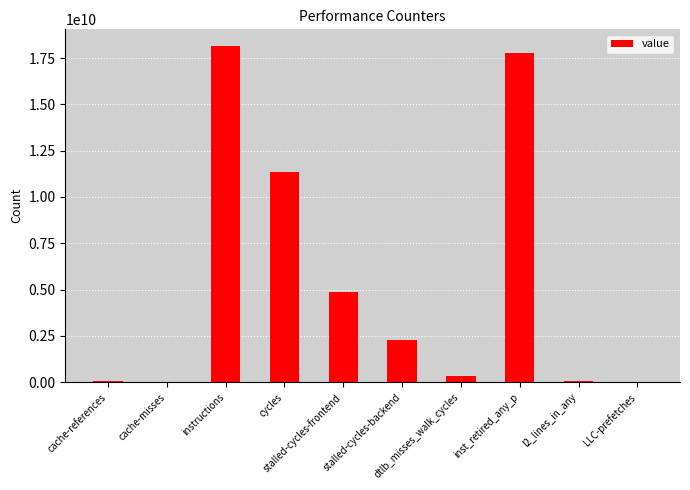

Reading left to right, list all the values displayed in this chart.

cache-references=79854426	cache-misses=13335926	instructions=18145234153	cycles=11332153509	stalled-cycles-frontend=4857199678	stalled-cycles-backend=2258719757	dtlb_misses_walk_cycles=341654159	inst_retired_any_p=17772893411	l2_lines_in_any=81500234	LLC-prefetches=3621066